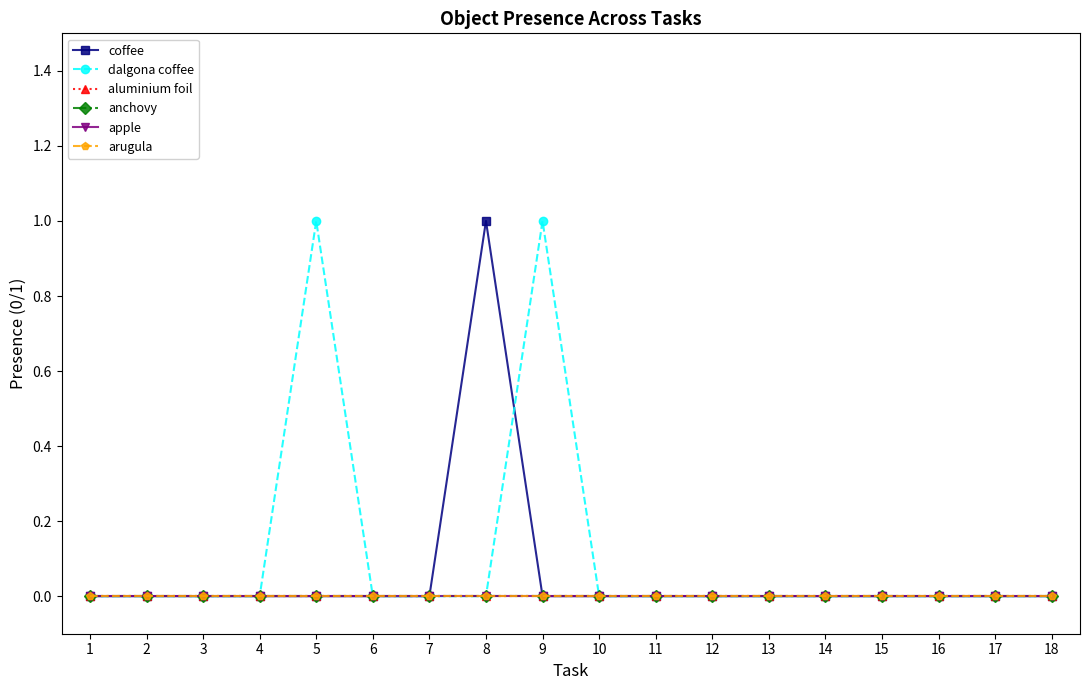

Does the chart have visible grid lines?

No